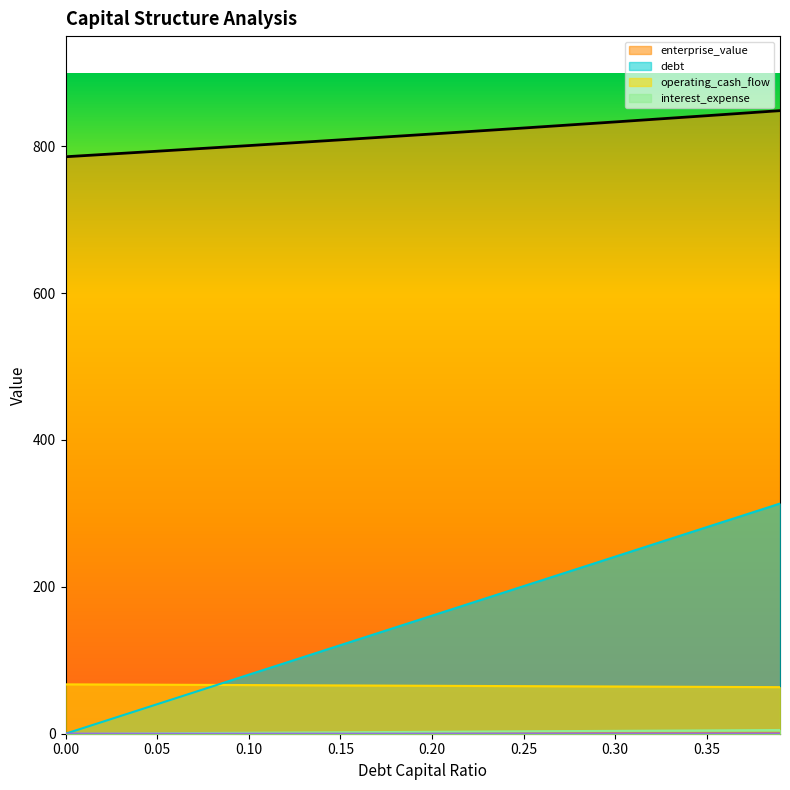

What is the spread (max minus min) of values at 0.2?

816.7